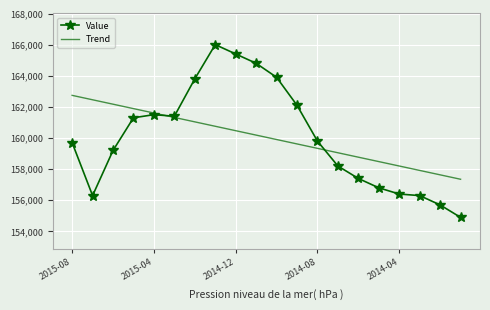

Which series has the widest spread of values?

Value